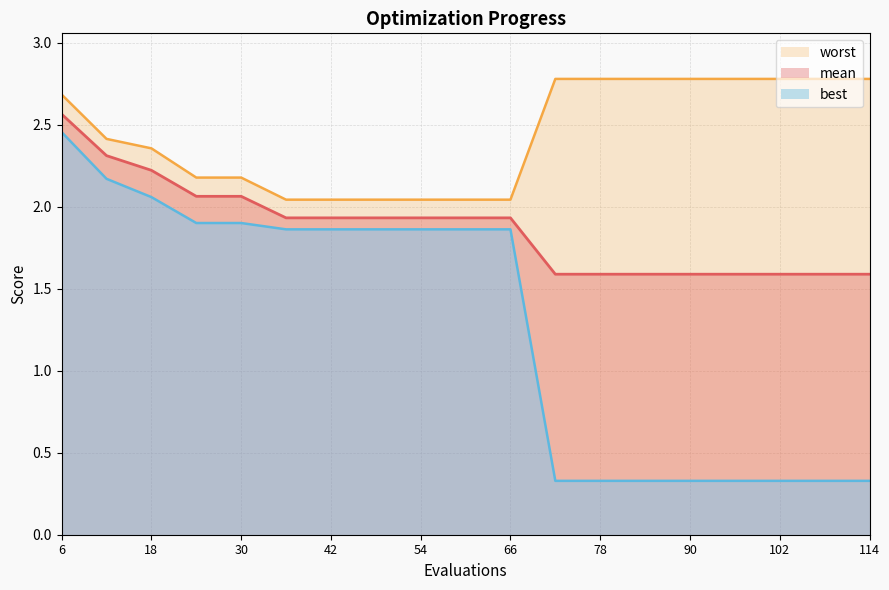

What is the smallest value displayed?

0.3